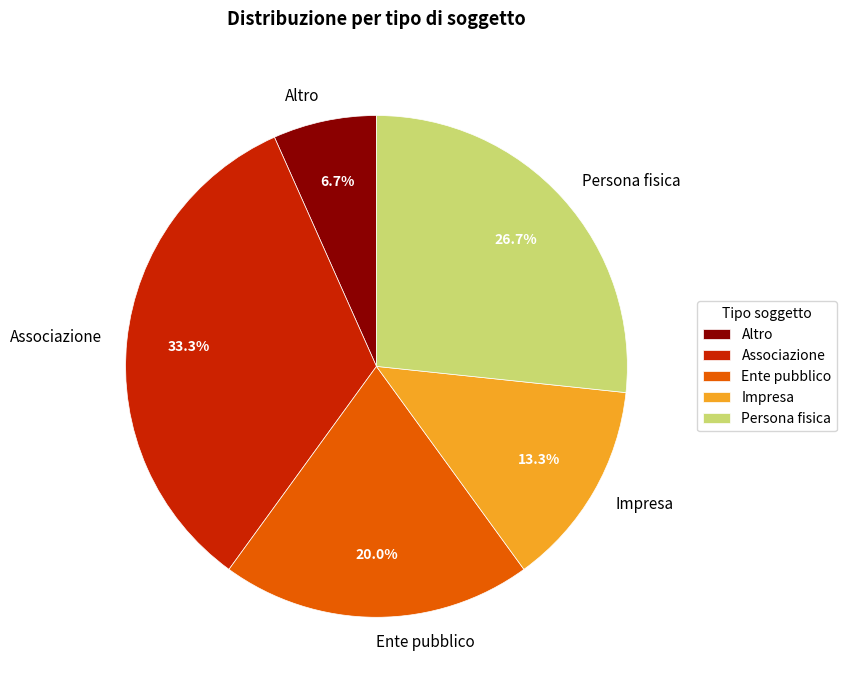

What is the ratio of the value at Ente pubblico to the value at Altro?

3.0